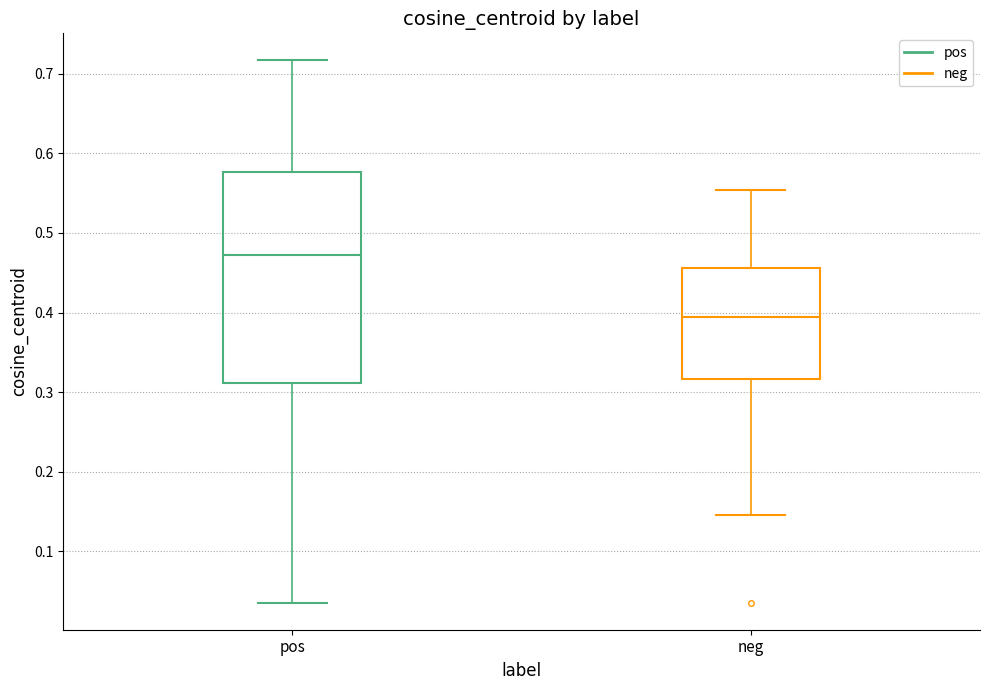

Where does the lower whisker of the box for neg end on the y-axis? The values are not printed on the chart, so give them approximately, as read against the axis.

0.15